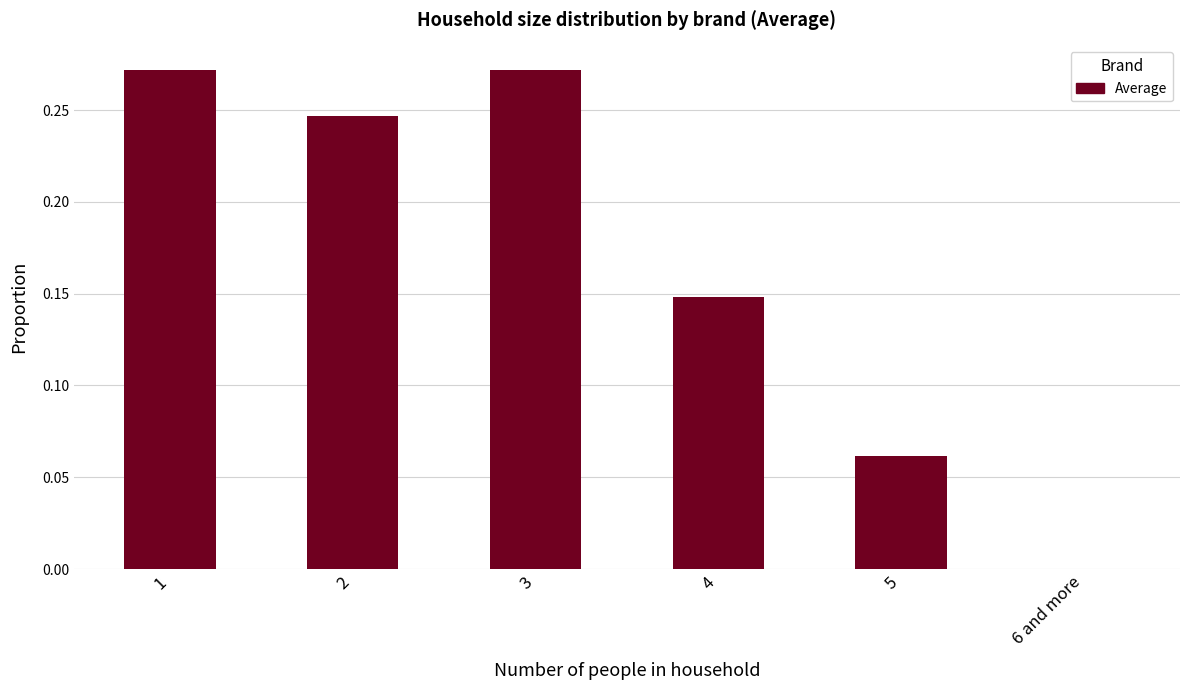

Which has a higher value, 3 or 4?

3